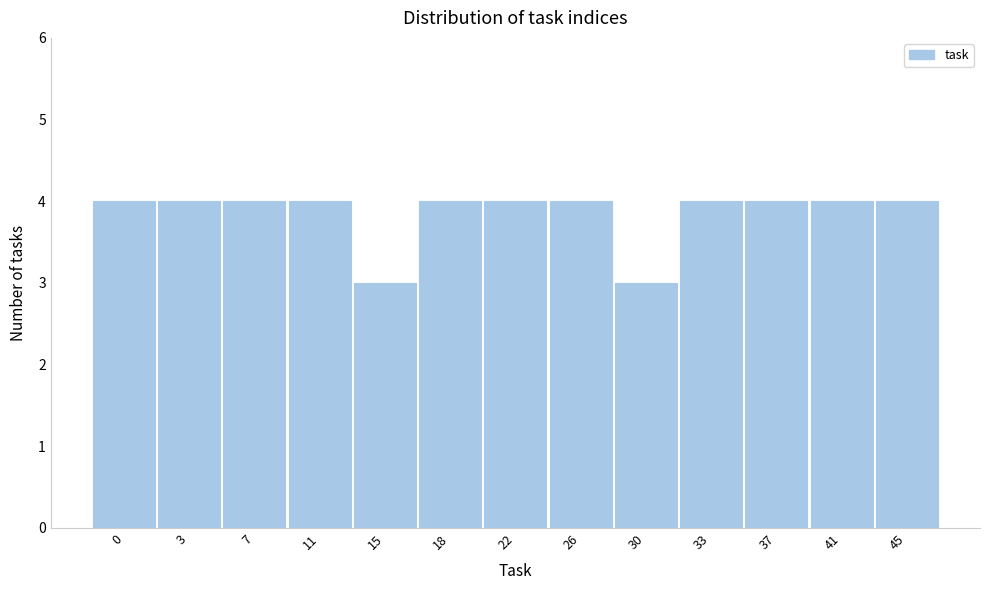

Reading right to left, extract all data points from this chart.

45=4	41=4	37=4	33=4	30=3	26=4	22=4	18=4	15=3	11=4	7=4	3=4	0=4